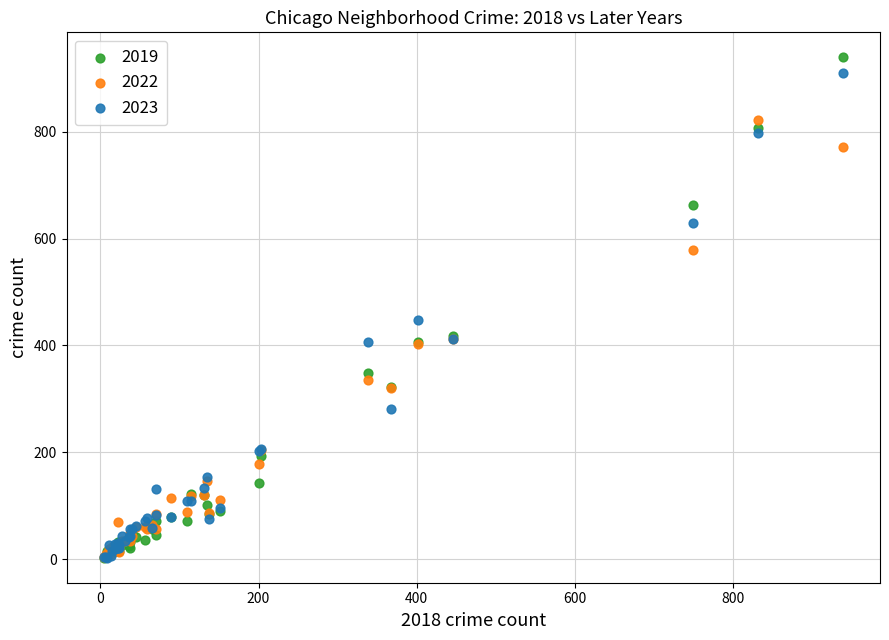

In the 2019 series, what Y value is closest to 471?

418